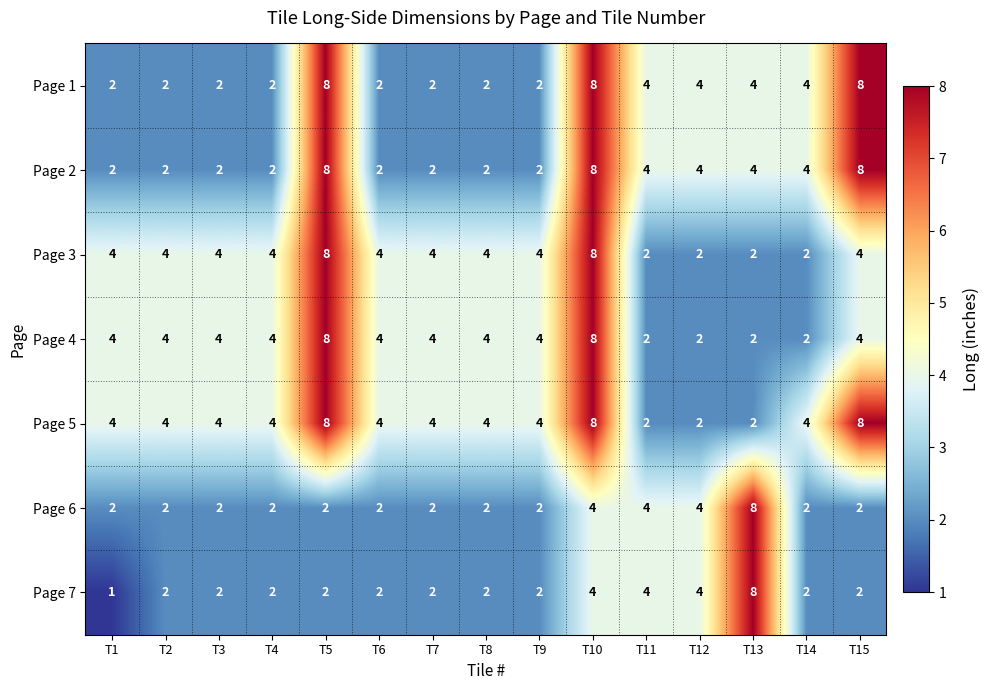

True or false: Page 3 has a value of 2 at T14.

True